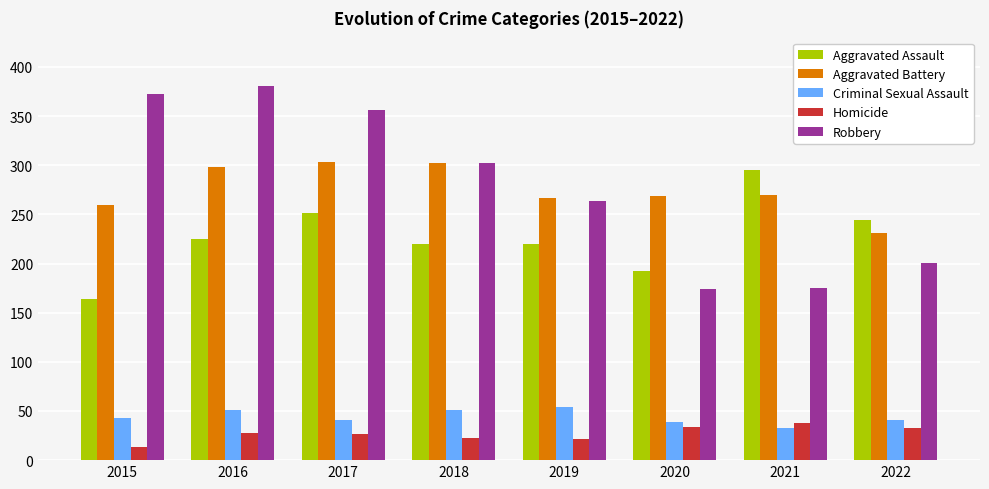

What is the value of the Aggravated Assault bar at the 8th from the left?

244